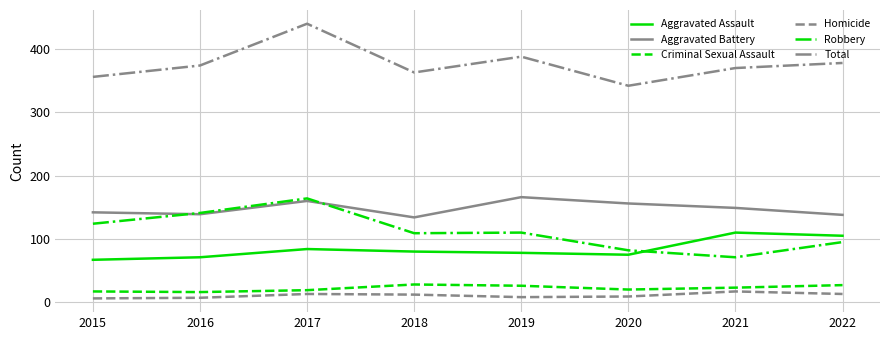

Is it true that Aggravated Battery equals 56 at 2018?

False